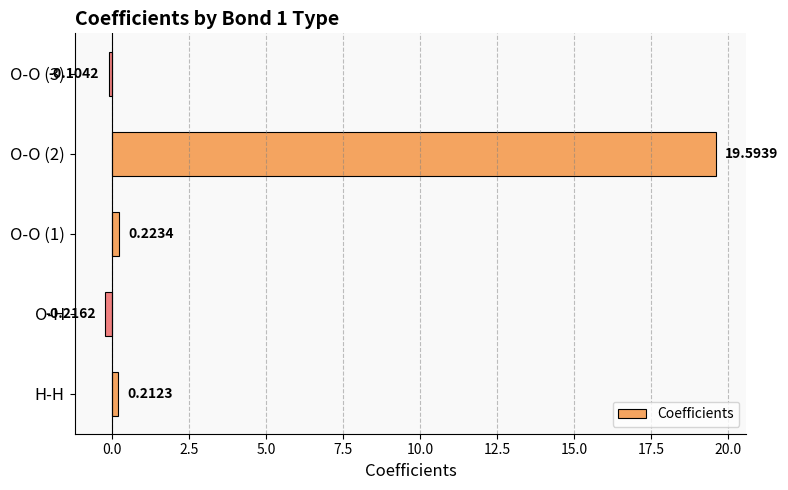

How many values exceed 0?

3